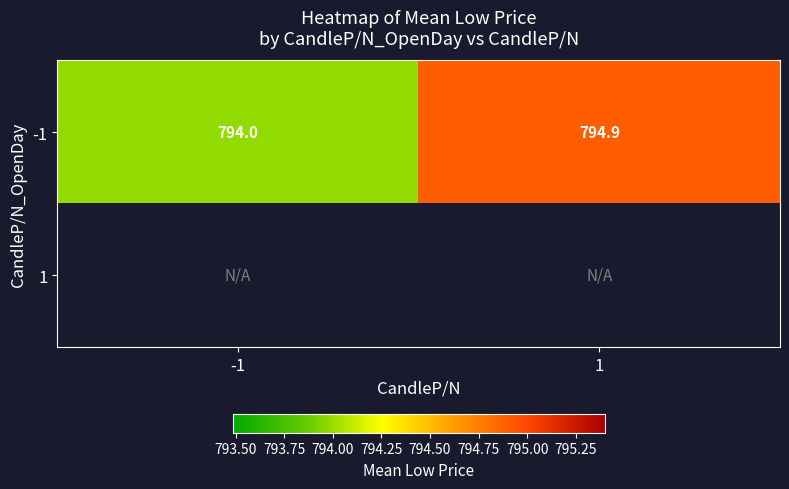

List the series in order of their peak value, lowest first.

-1, 1